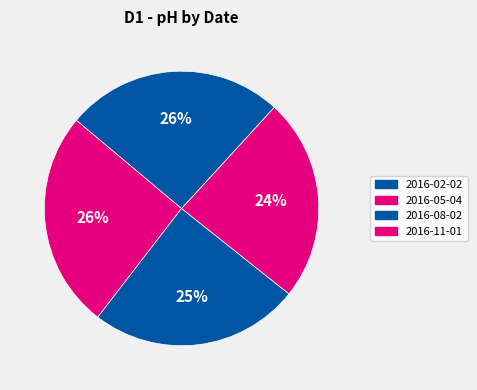

Which has a higher value, 2016-11-01 or 2016-05-04?

2016-11-01